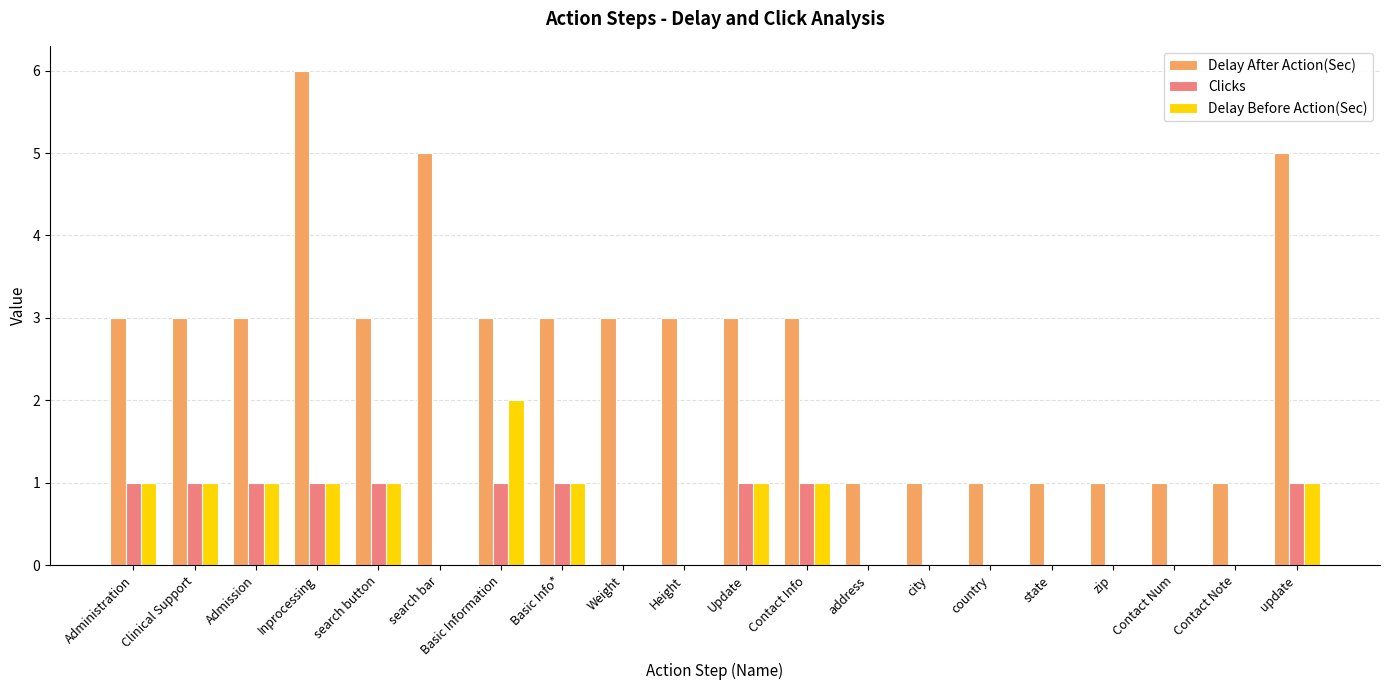

Which series changed the most between Inprocessing and Contact Note?

Delay After Action(Sec)